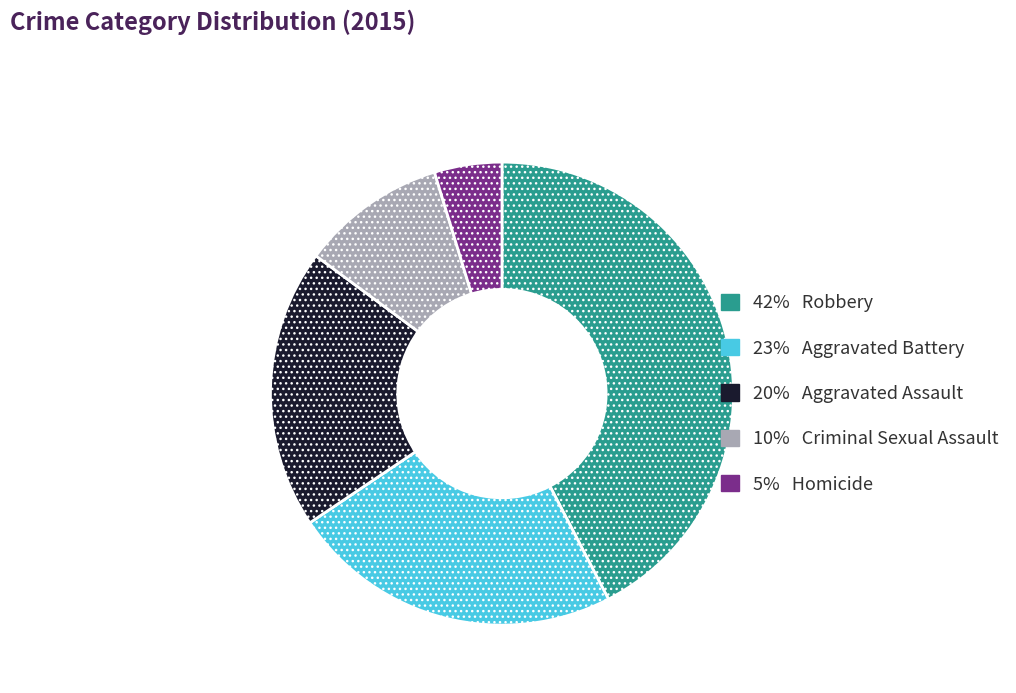

Is there a majority slice in this chart?

No